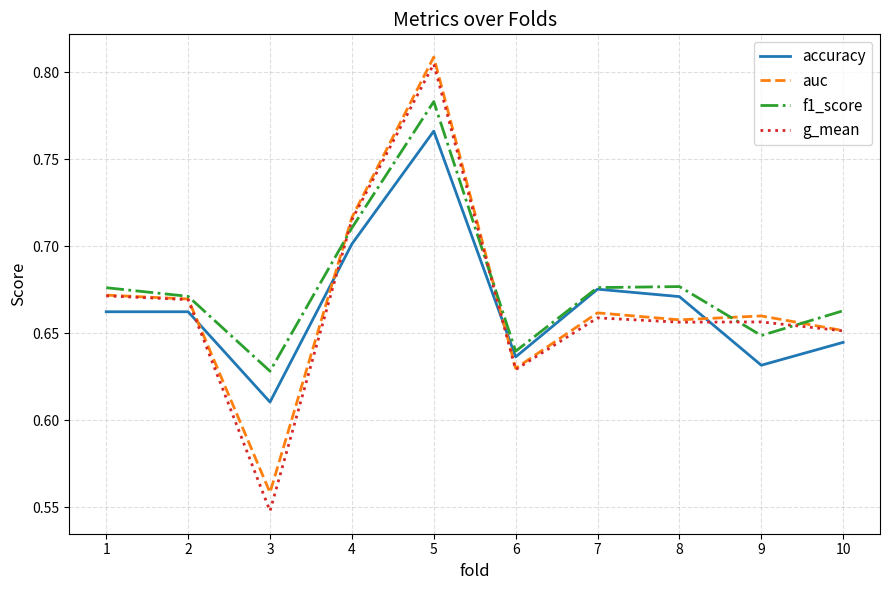

At how many categories does at least one series exceed 0?

10